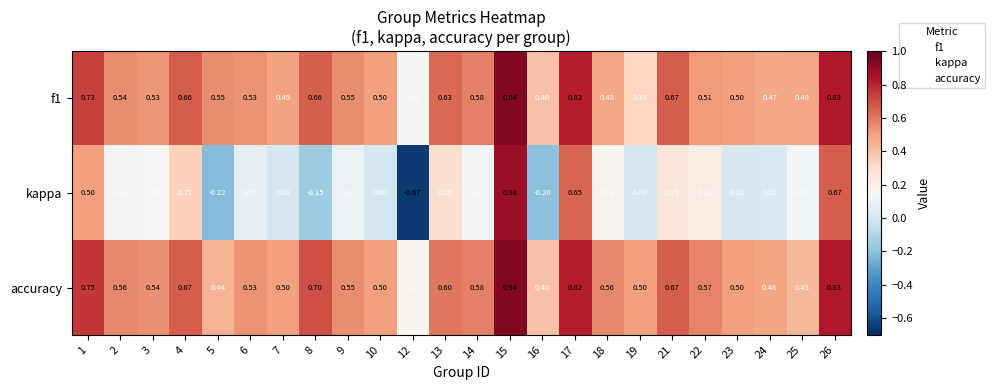

At which category does the chart reach its minimum across all series?

12